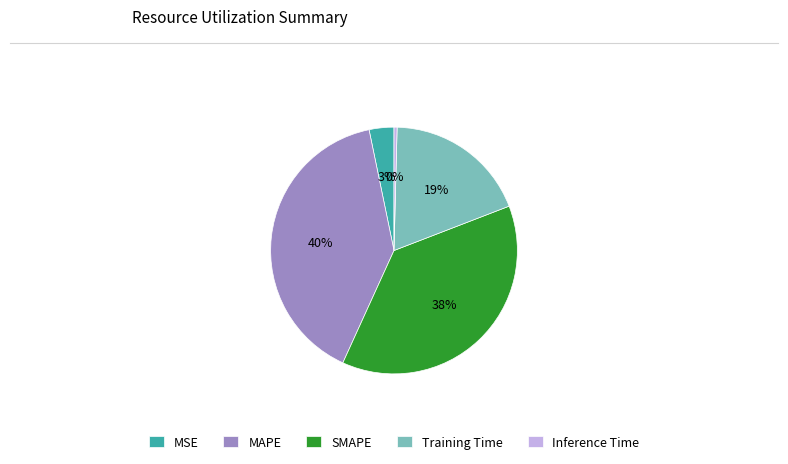

Combined, do MAPE and Inference Time account for over 50%?

No